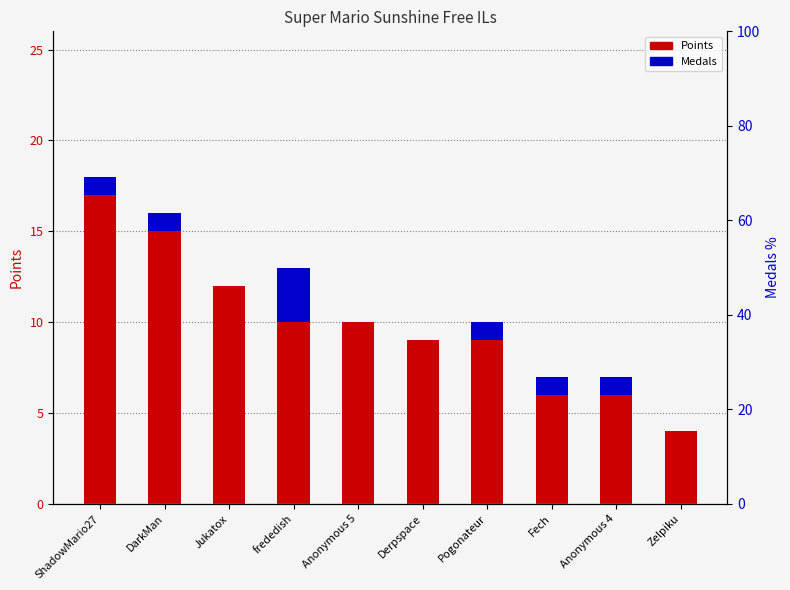

At which category is the sum across all series the highest?

ShadowMario27